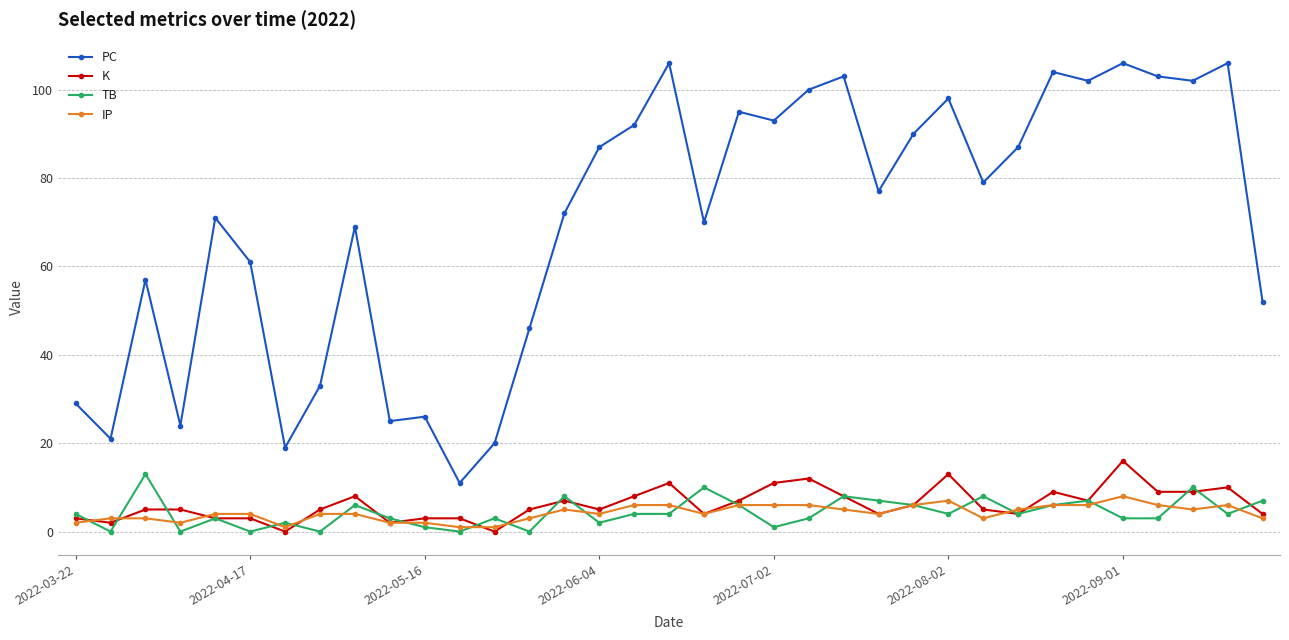

How many distinct data groups are displayed?

4